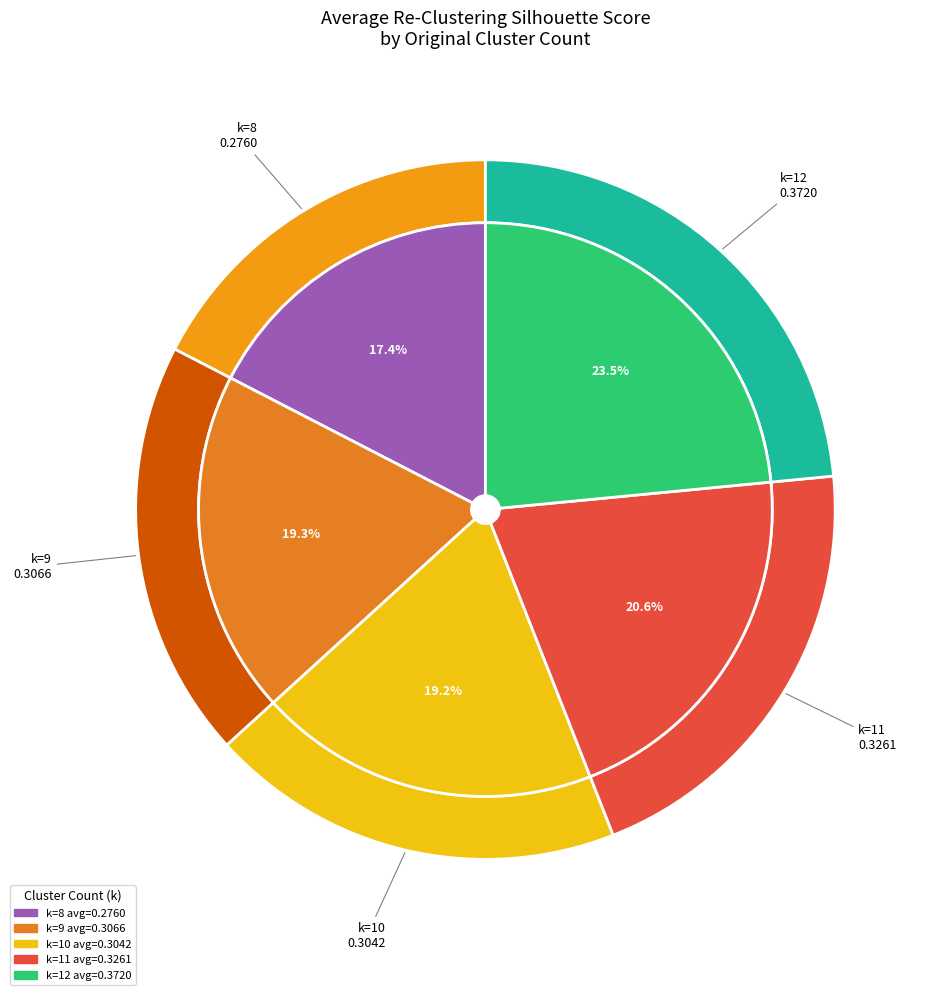

Which category has the smallest portion of the pie?

8